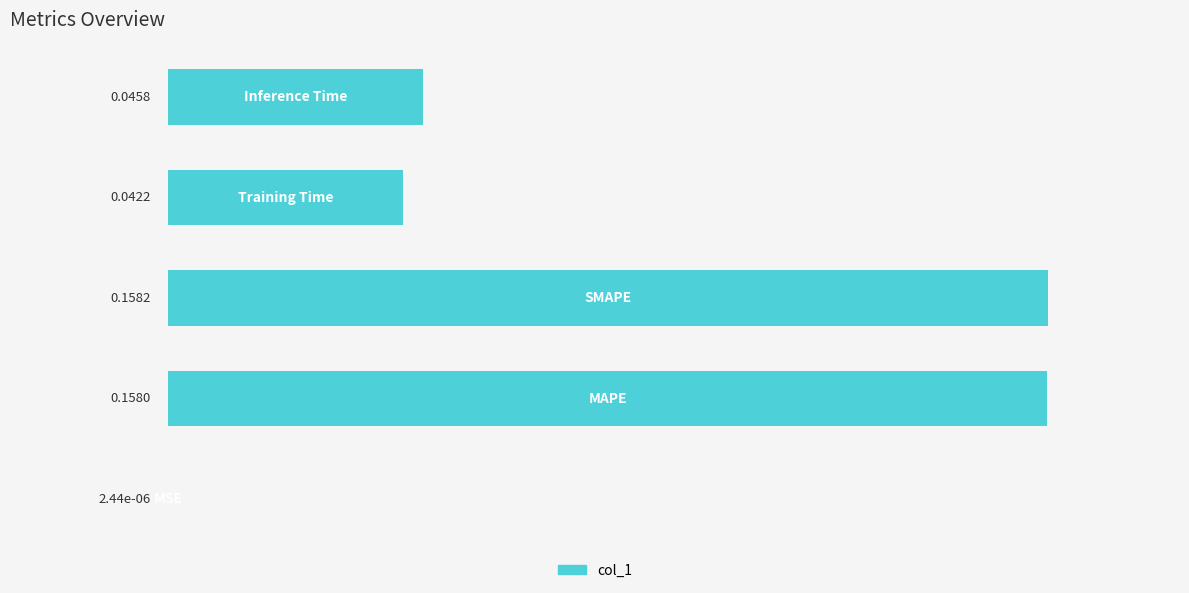

Count the number of data series in this chart.

1